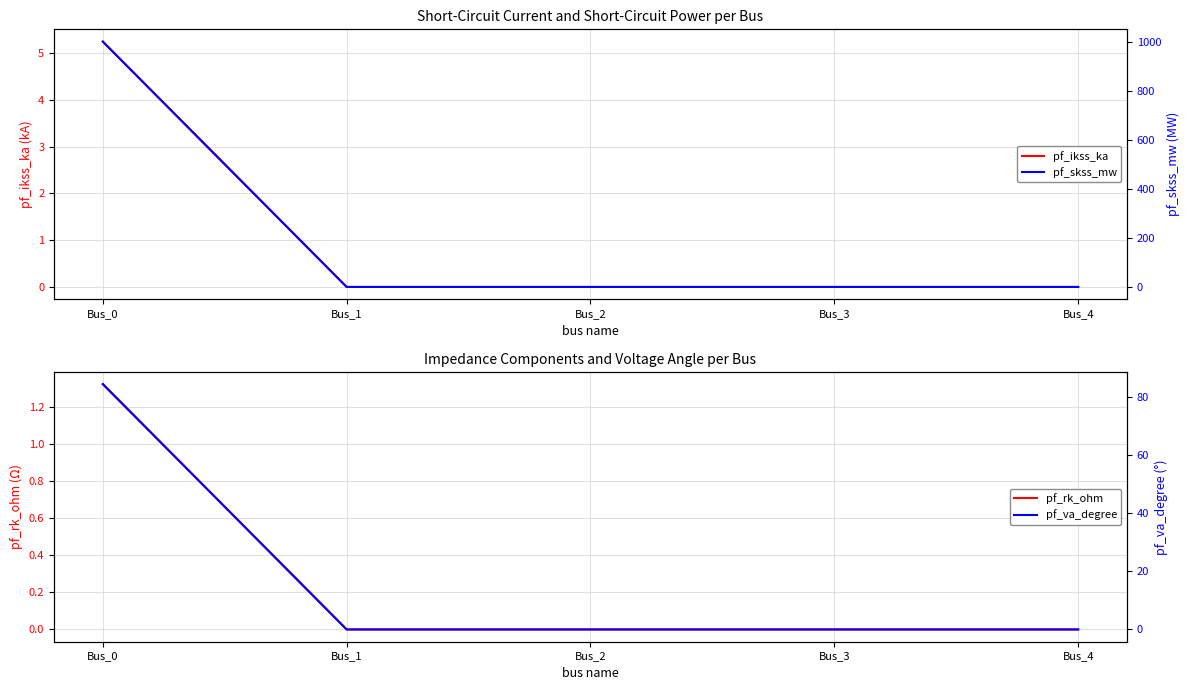

True or false: pf_ikss_ka and pf_rk_ohm intersect in this chart.

False